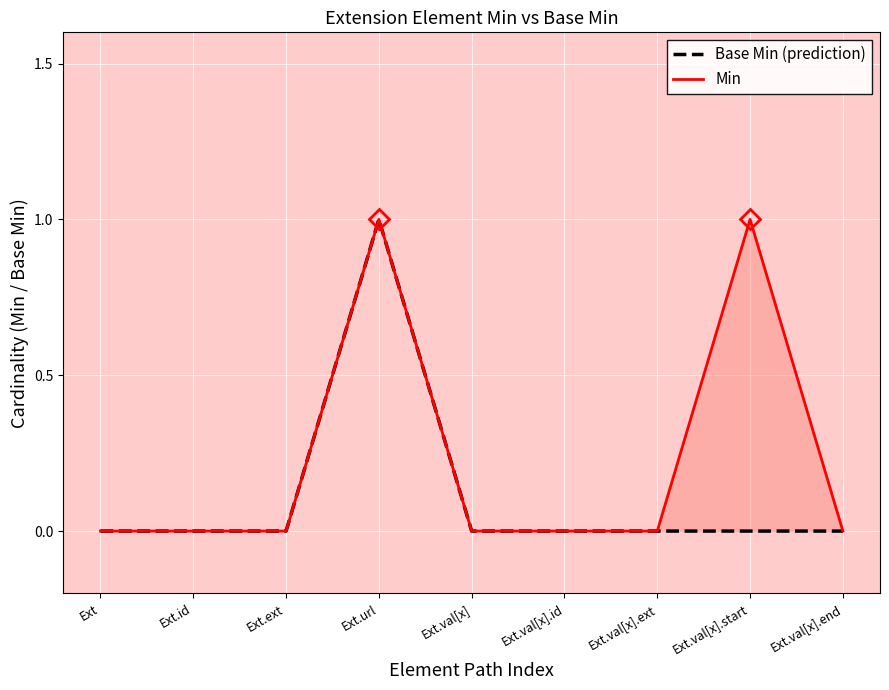

The value of Min at Ext.url is 0. True or false?

False